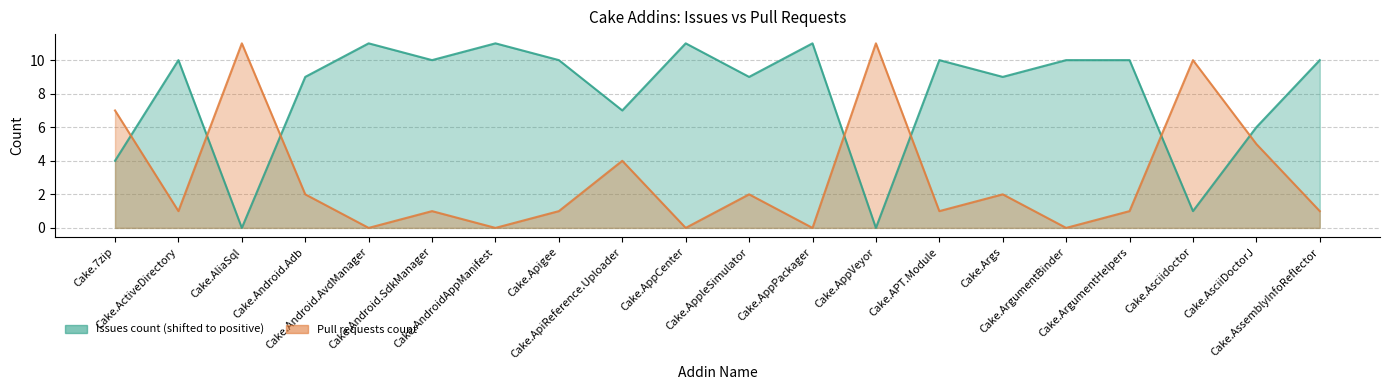

True or false: Pull requests count has a value of 19 at Cake.AliaSql.

False